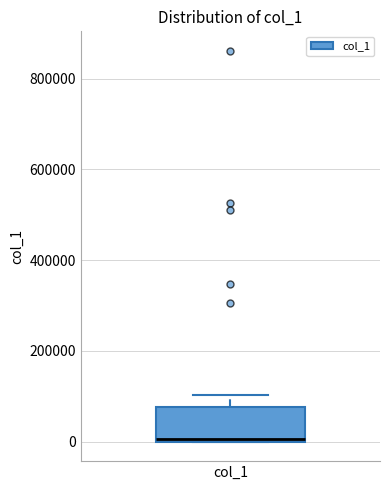

Read this box plot against the y-axis: the position of the median line, the range covered by the box, and the ends of both whiskers. The values are not printed on the chart, so give them approximately, as read against the axis.

median 0, box 0 to 80000, whiskers 0 to 100000